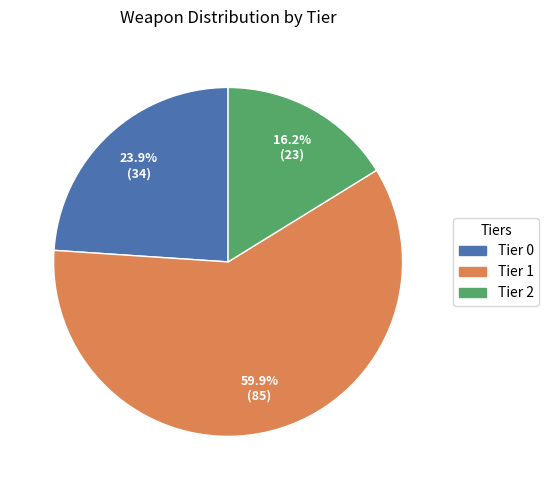

What is the total percentage of Tier 0 and Tier 1?

83.8%